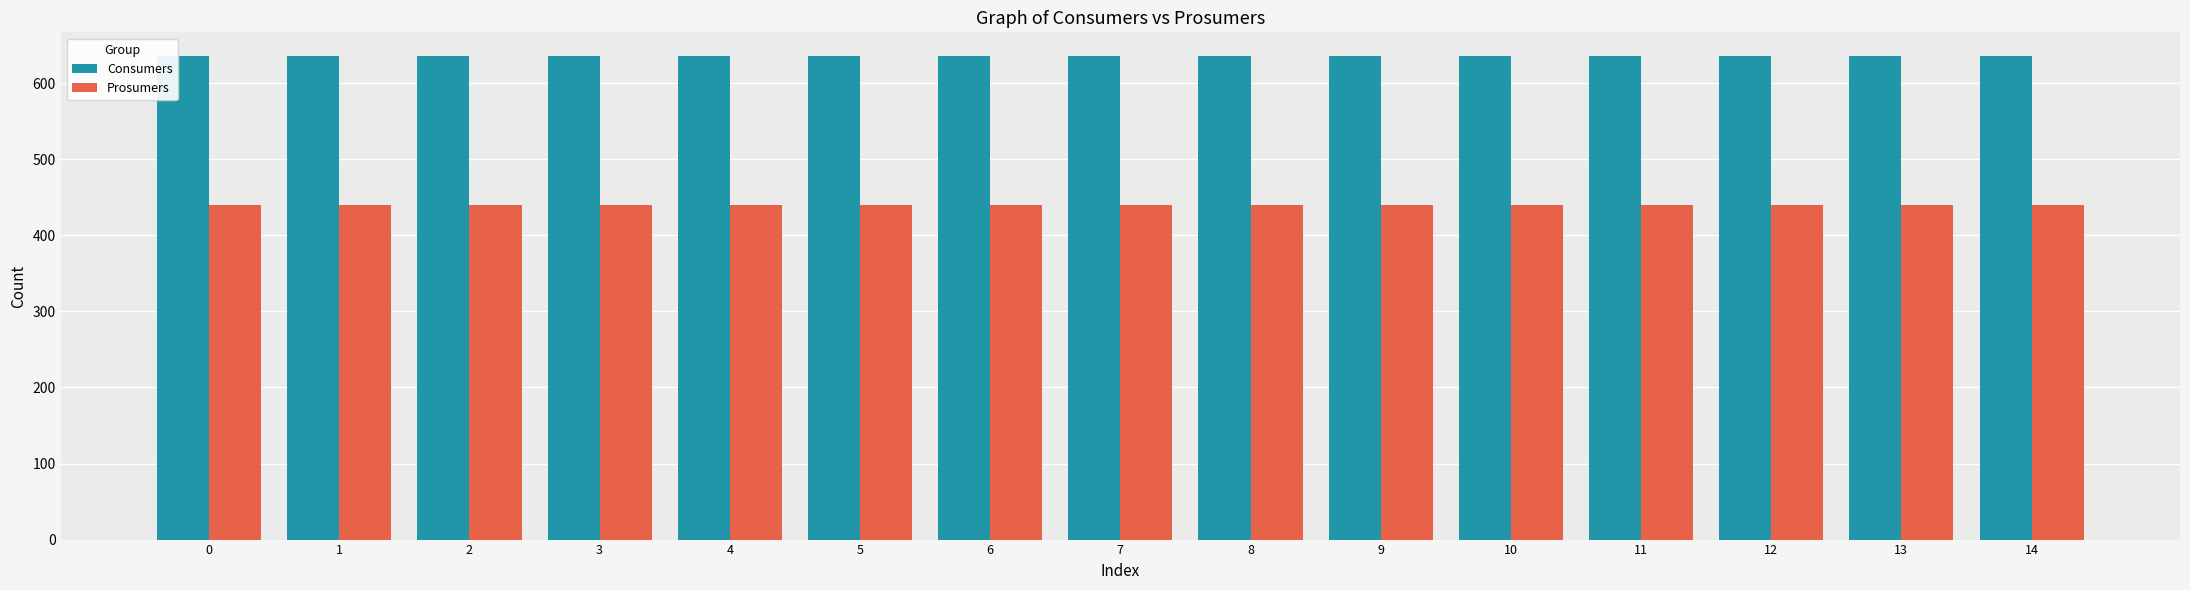

What is the average value of the Prosumers series?

440